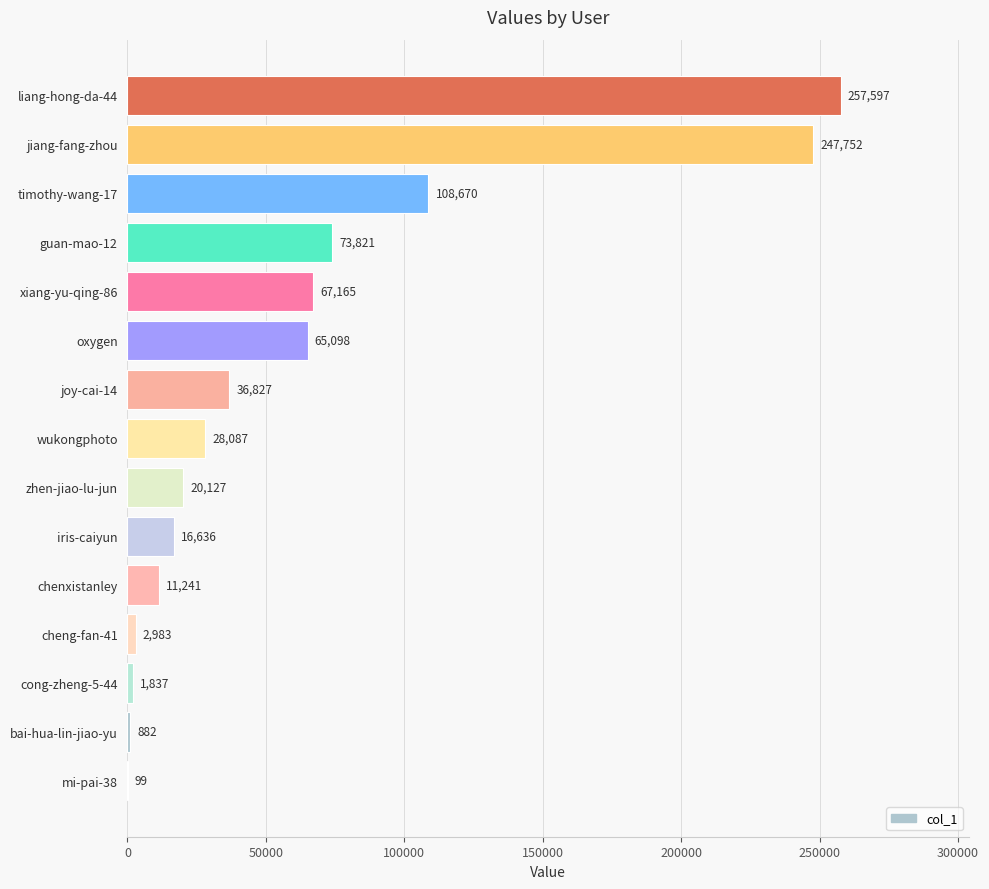

Is it true that the value at joy-cai-14 is 36827?

True